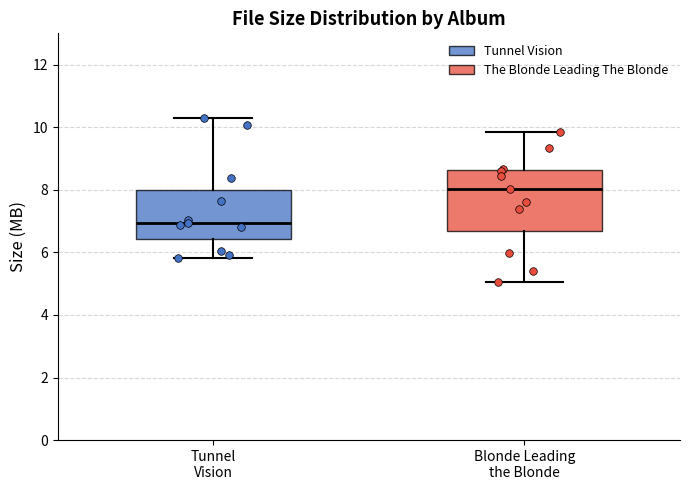

Reading left to right, transcribe this box plot: for each box, give where its median line is, the range the box spans, and where its two whiskers end, as read against the y-axis. The values are not printed on the chart, so give them approximately, as read against the axis.

Tunnel Vision: median 7.0, box 6.4 to 8.0, whiskers 5.8 to 10.4
Blonde Leading the Blonde: median 8.0, box 6.6 to 8.6, whiskers 5.0 to 9.8